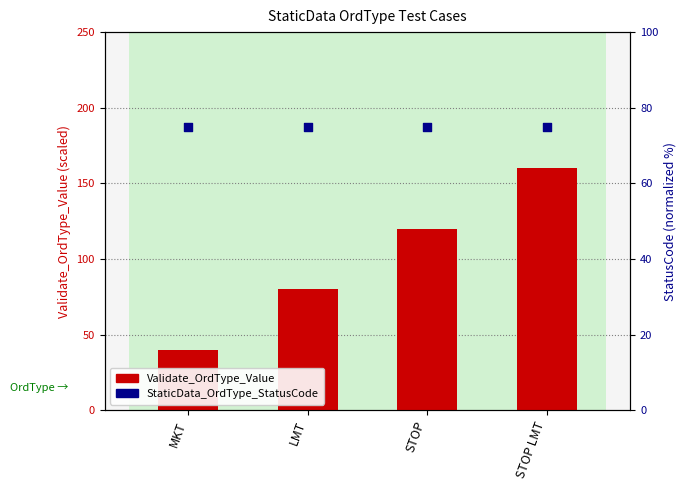

What are all the series names shown in the legend?

Validate_OrdType_Value, StaticData_OrdType_StatusCode